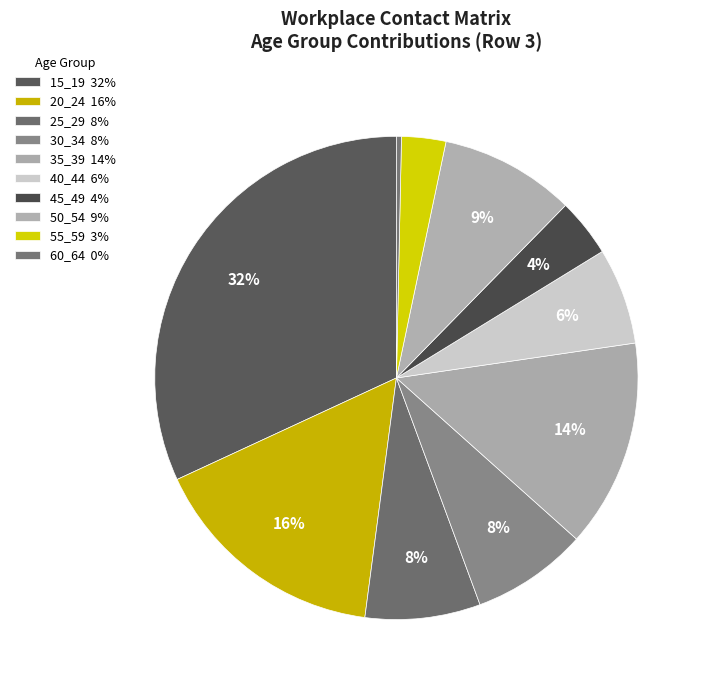

To the nearest percent, what is the average slice percentage?

10%